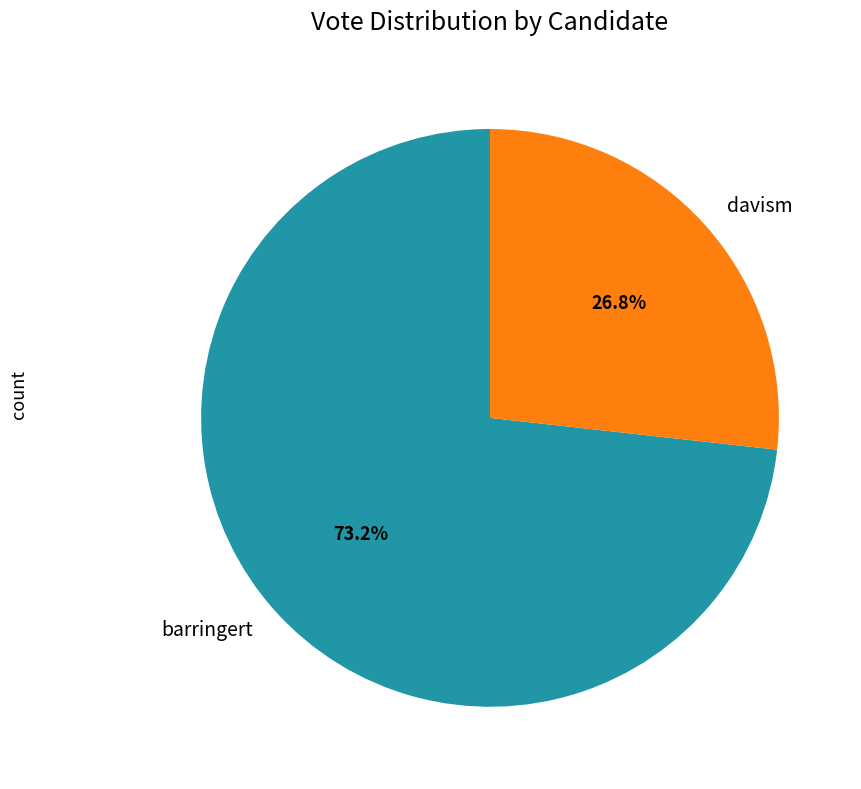

Which slice represents more than half of the pie?

barringert